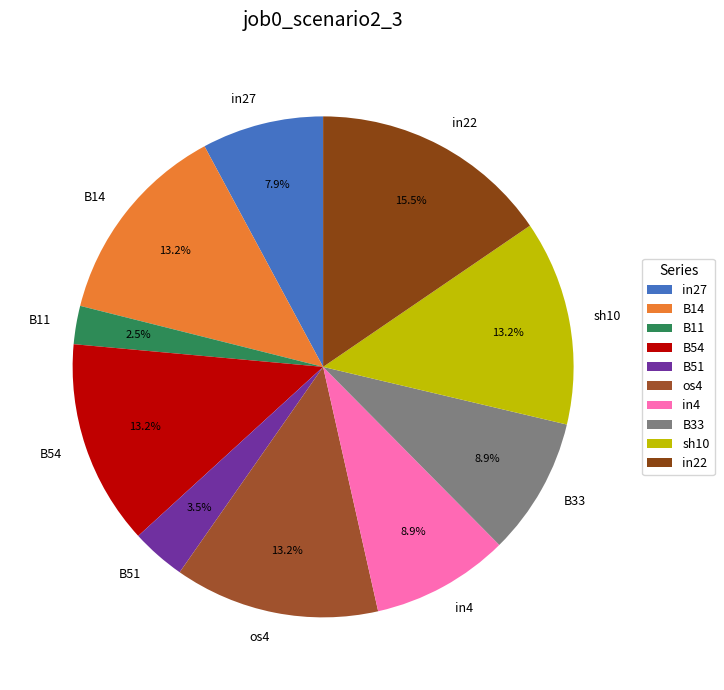

Is the sum of B14 and in22 greater than half?

No